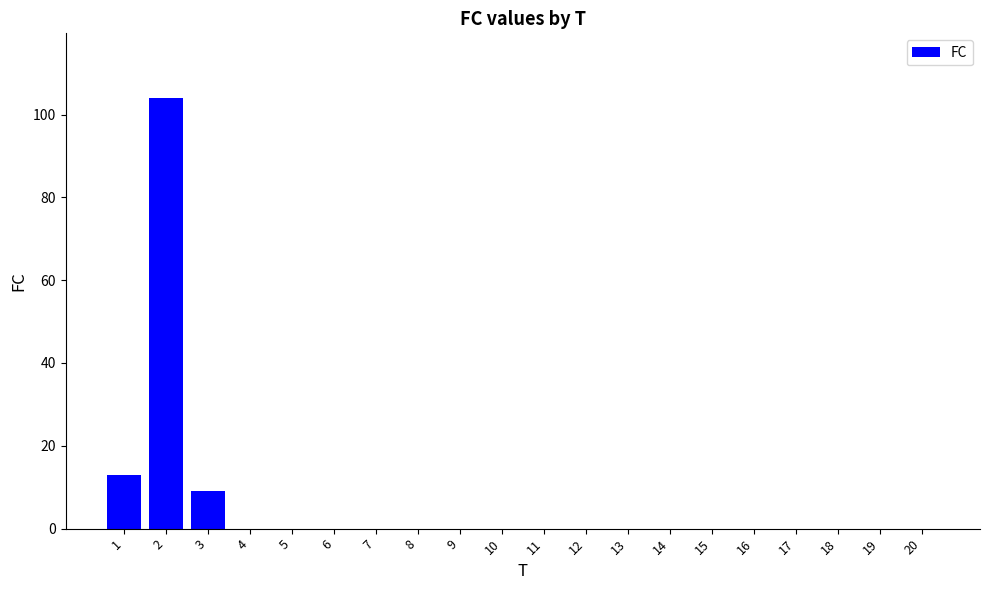

The chart shows a value of 0 at 9. True or false?

True